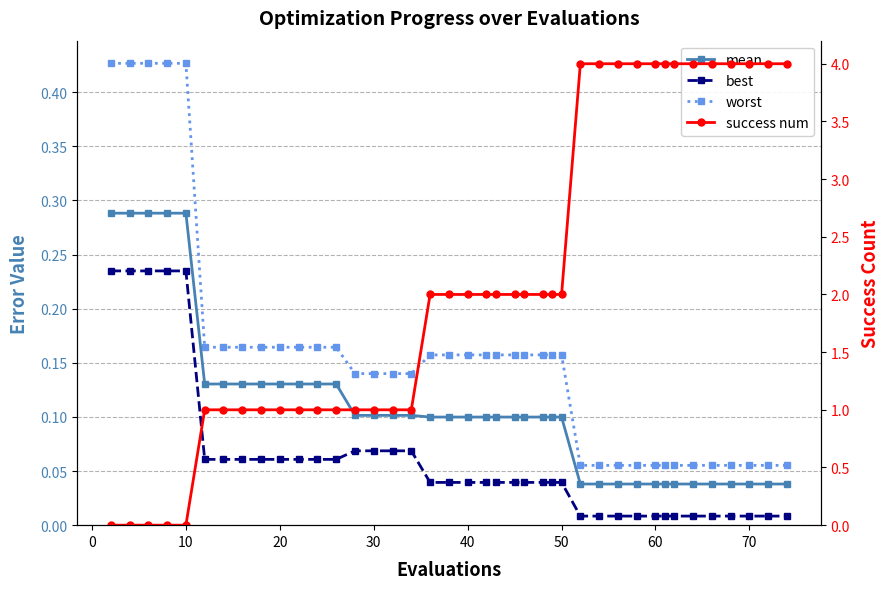

Which series has the largest total across all categories?

success num